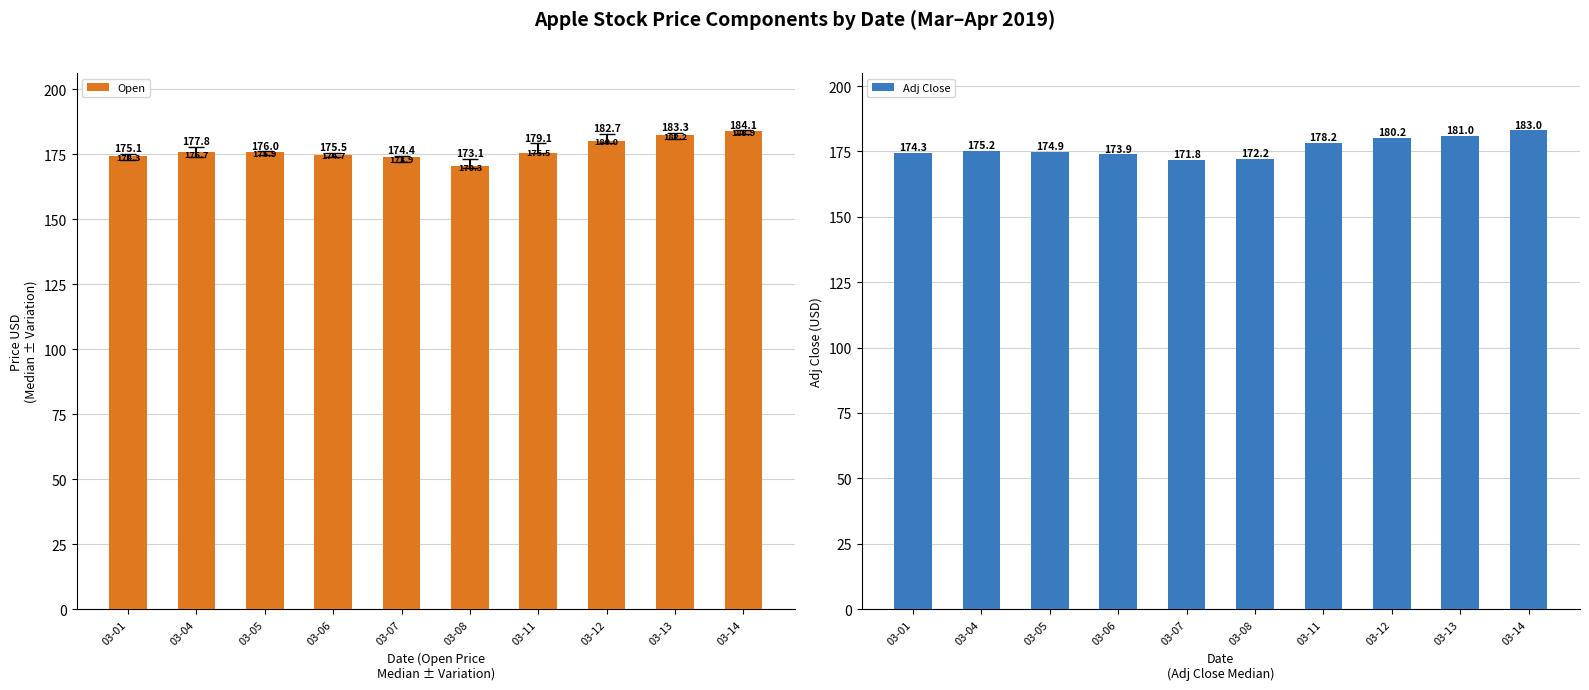

What is the difference between the highest and lowest values at 03-07?

2.0